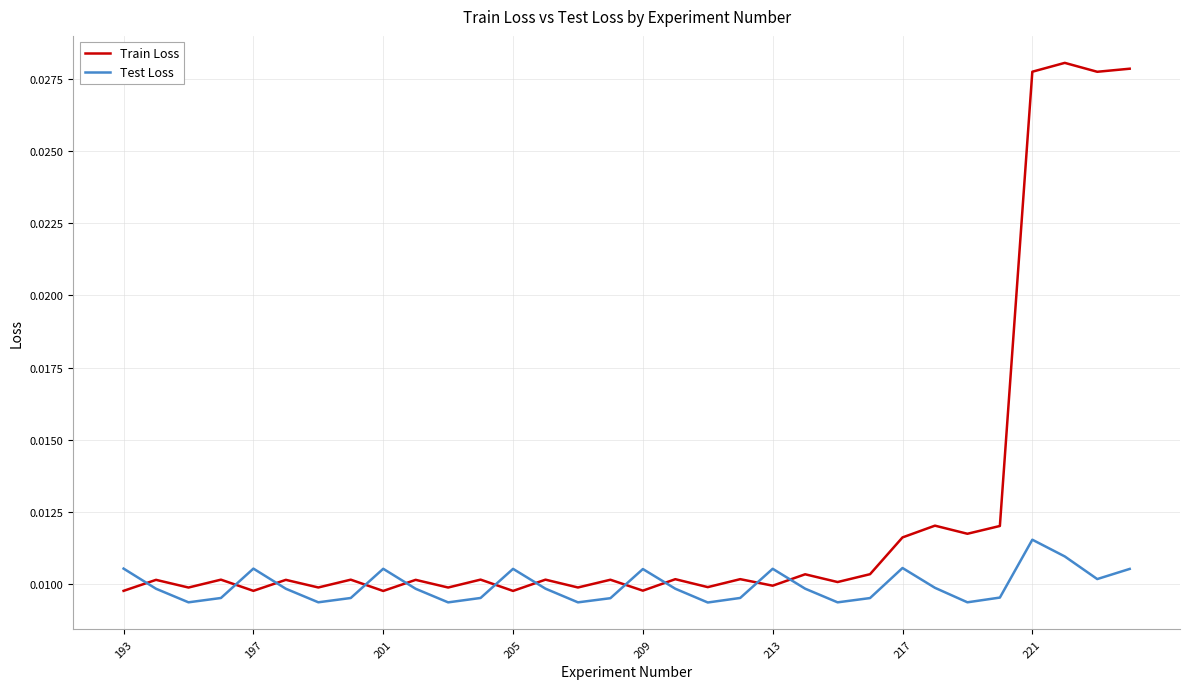

Count the Train Loss values in the range 0 to 1.

32